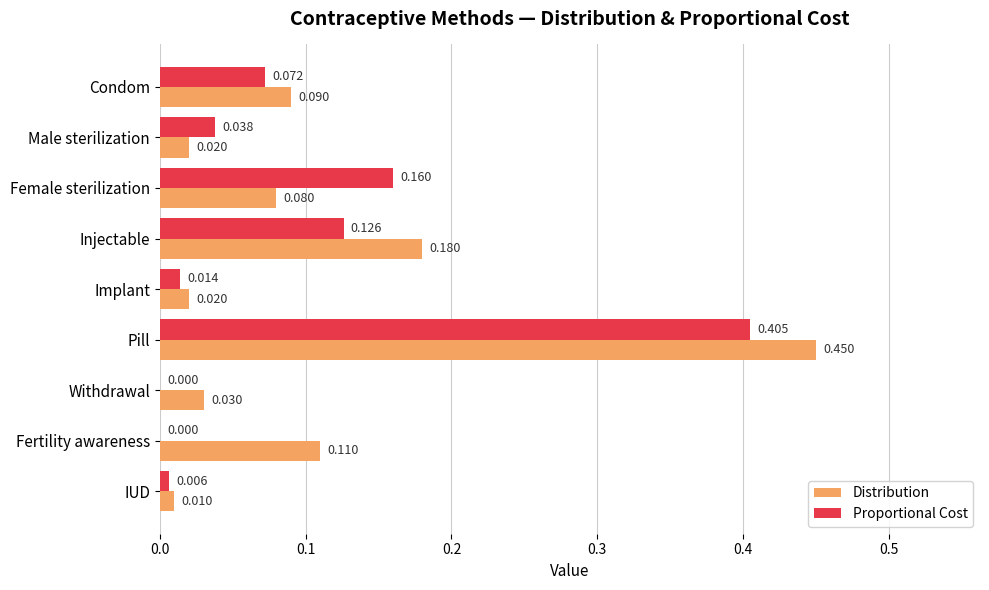

At which category is the sum across all series the highest?

Pill